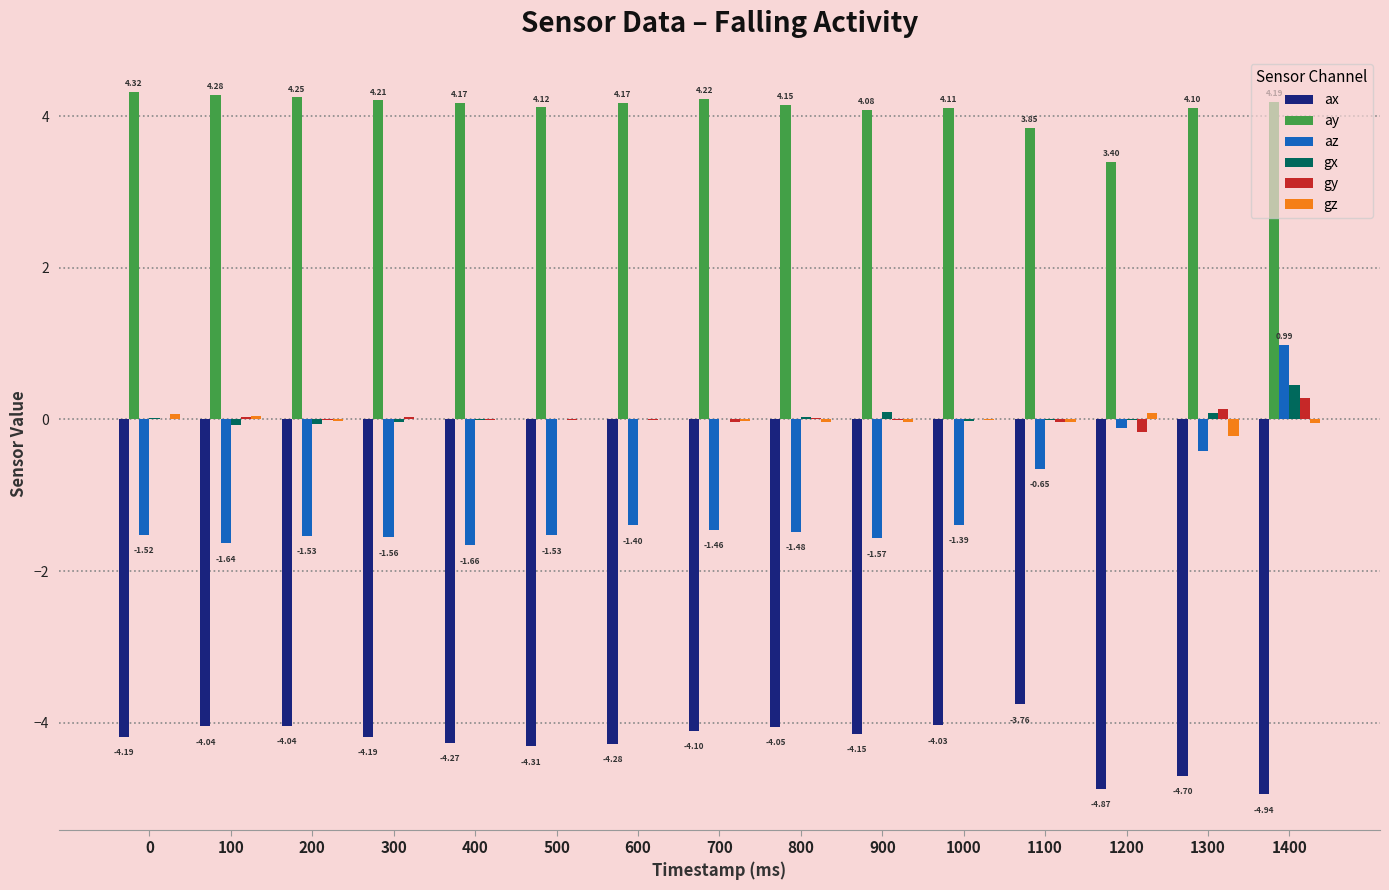

How many data points does each series have?

15